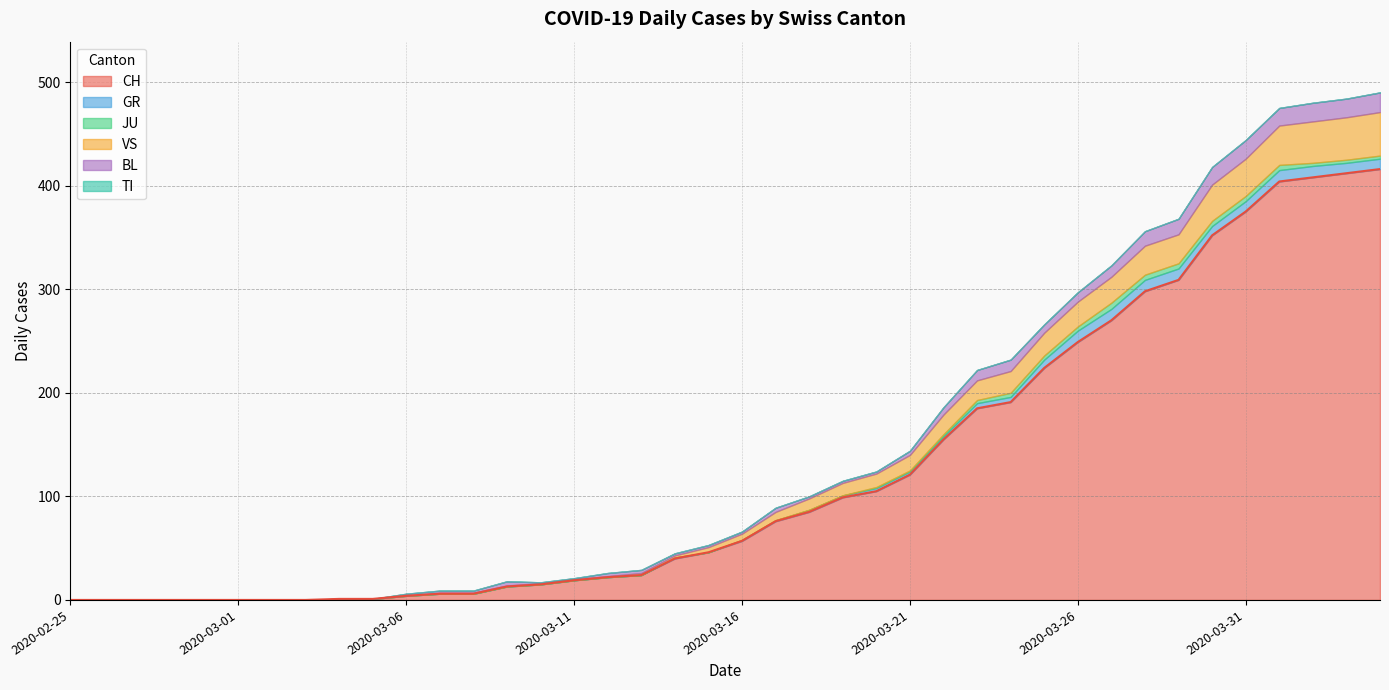

Is it true that JU equals 7 at 2020-04-01?

False